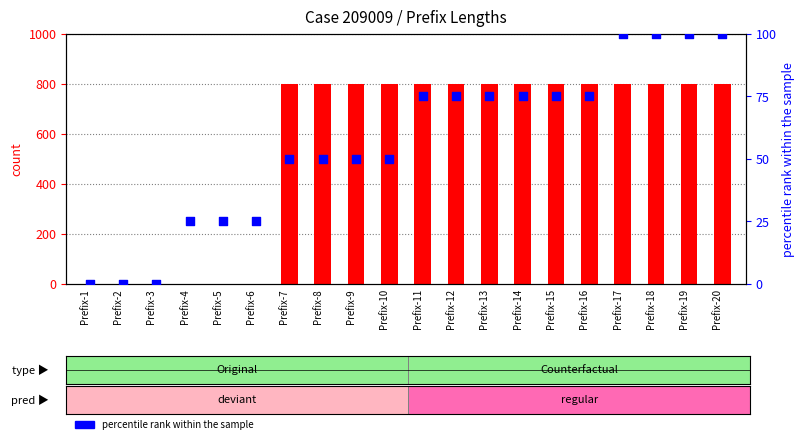

Which series has the widest spread of Y values?

count